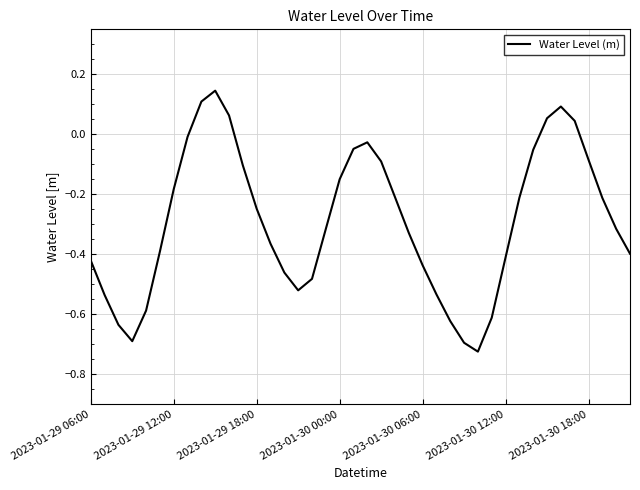

What is the difference between the maximum and minimum values?

0.9